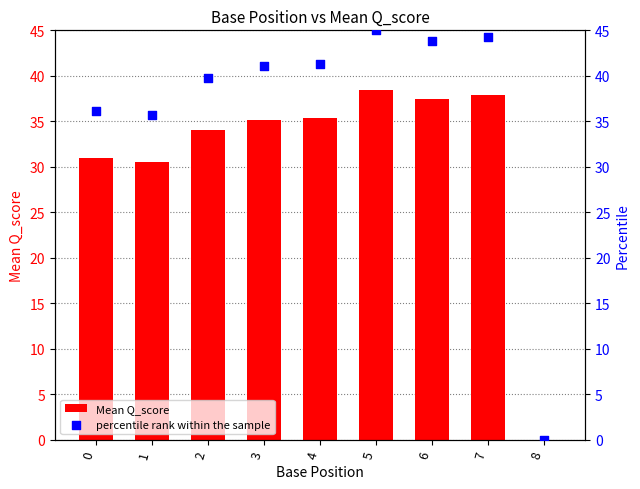

Is the value of percentile rank within the sample at 6 greater than the value of Mean Q_score at 4?

Yes